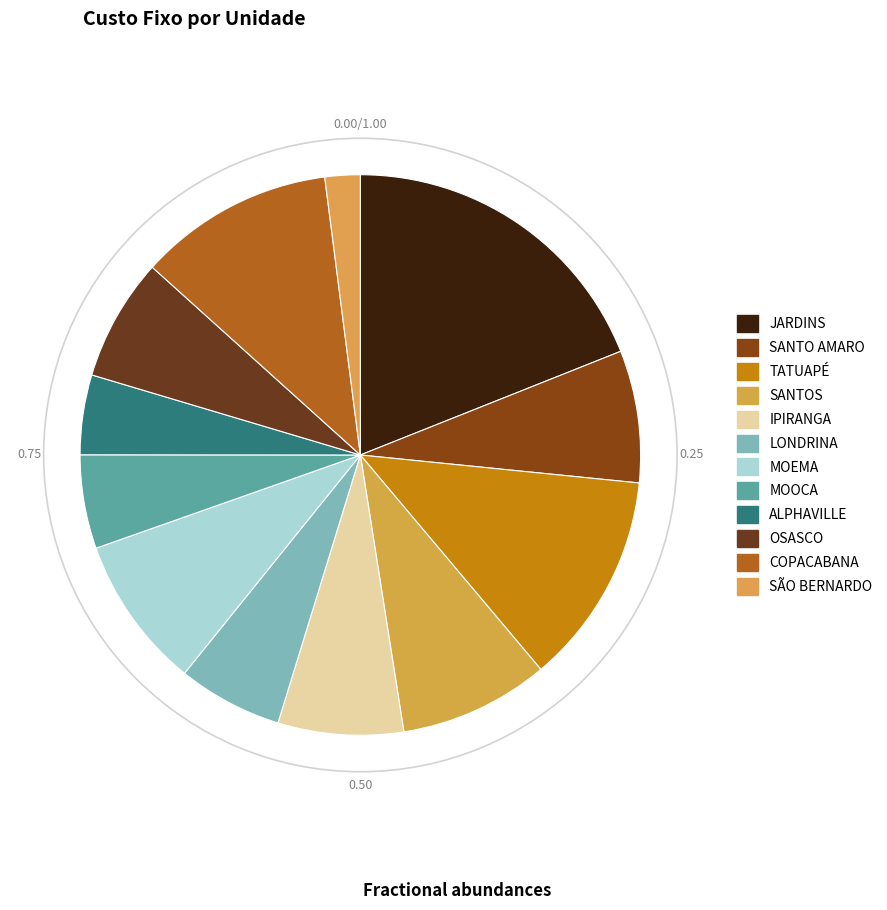

How many segments does this pie chart have?

12